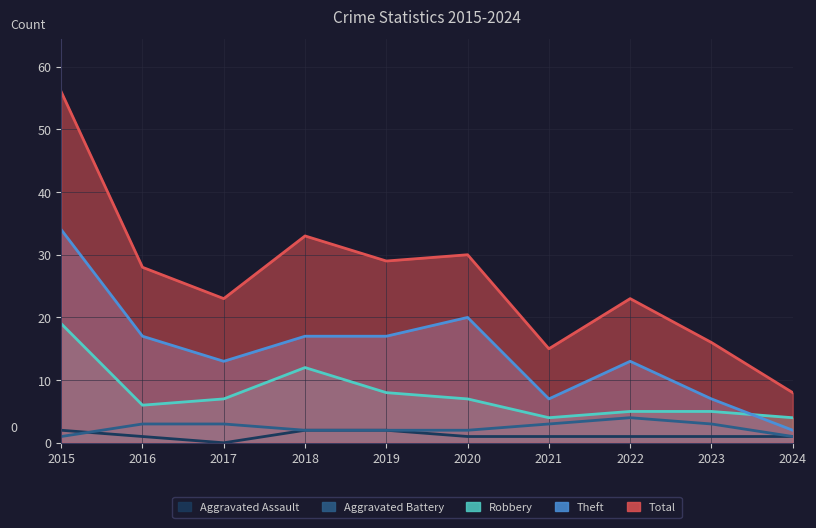

What is the value of the Robbery point at the 1st from the left?

19